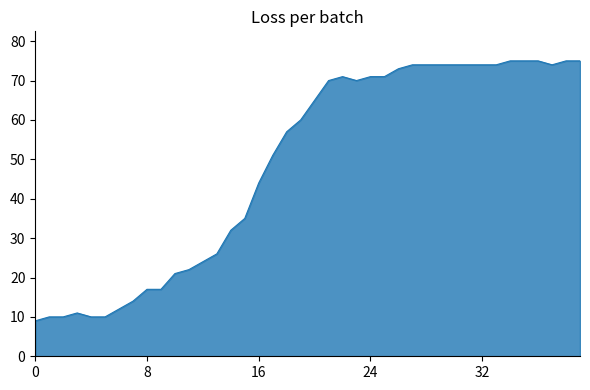

What is the smallest value displayed?

9